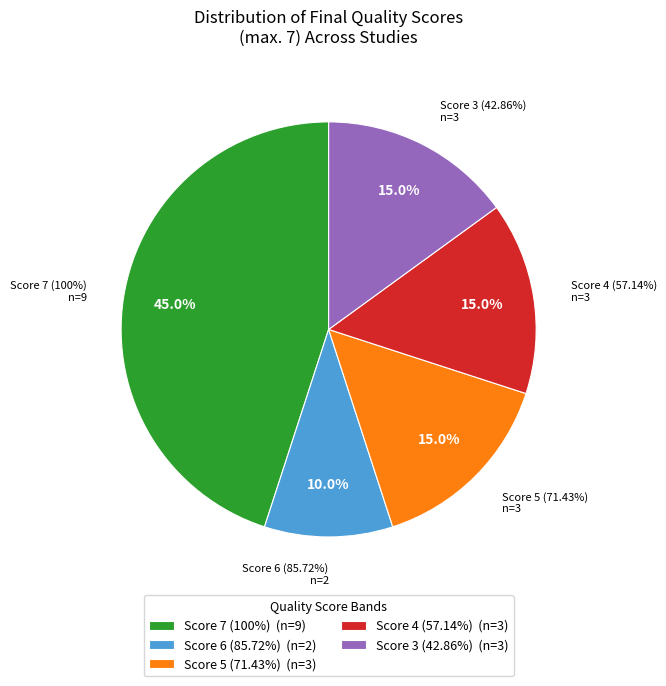

Which category has the smallest portion of the pie?

Score 6 (85.72%)